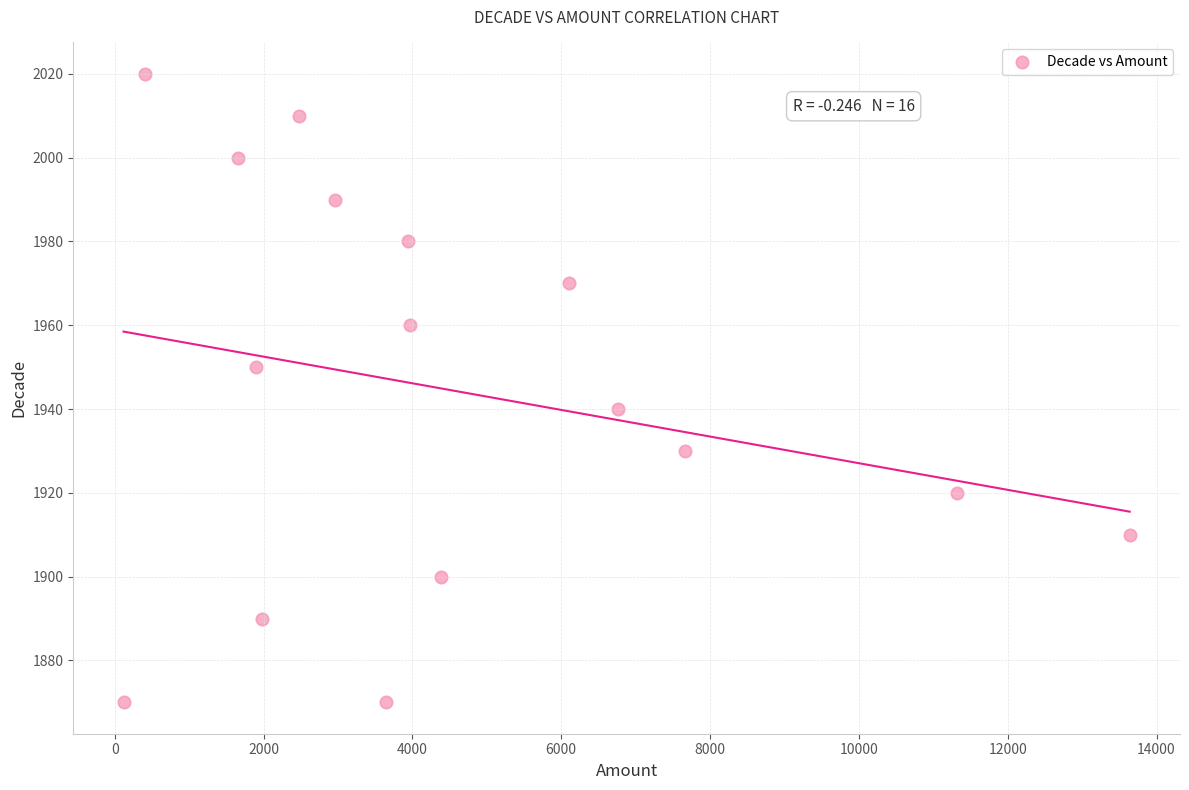

What is the range of Y values (max minus min)?

150